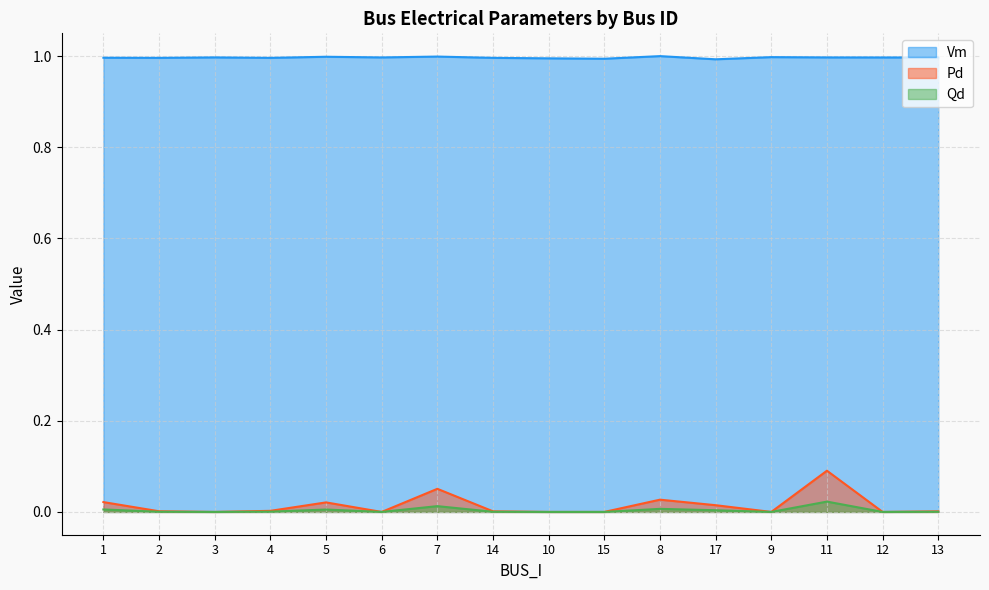

What are all the series names shown in the legend?

Vm, Pd, Qd